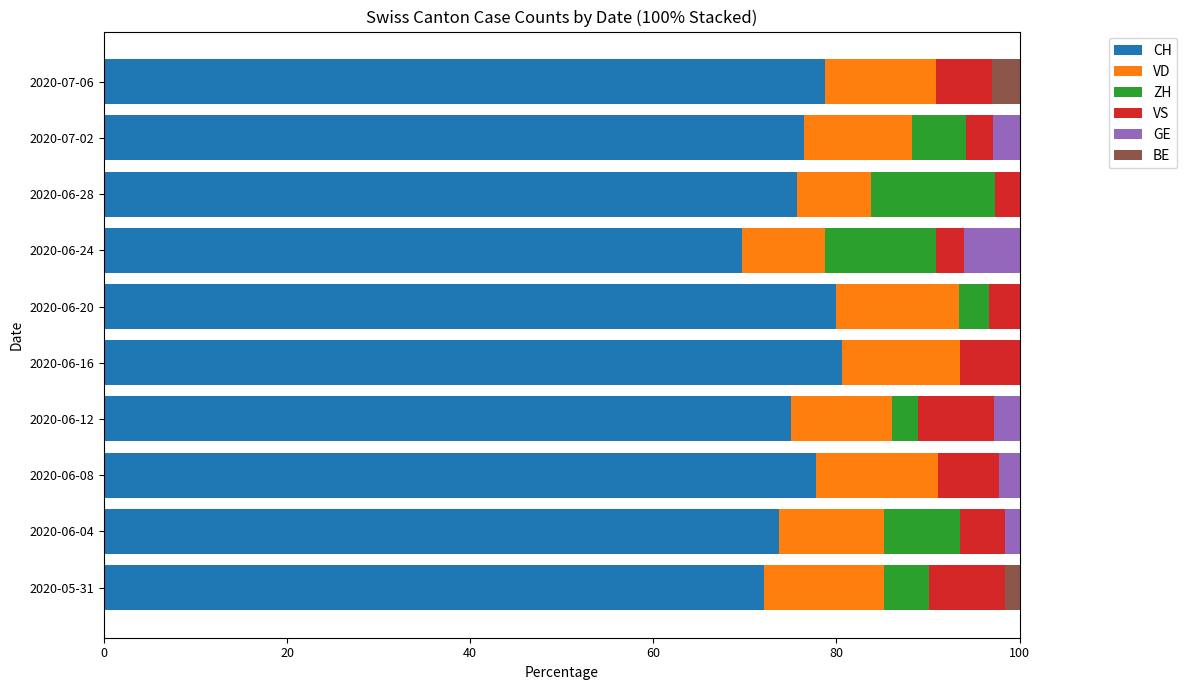

What is the total value across all series at 2020-06-16?

100.0